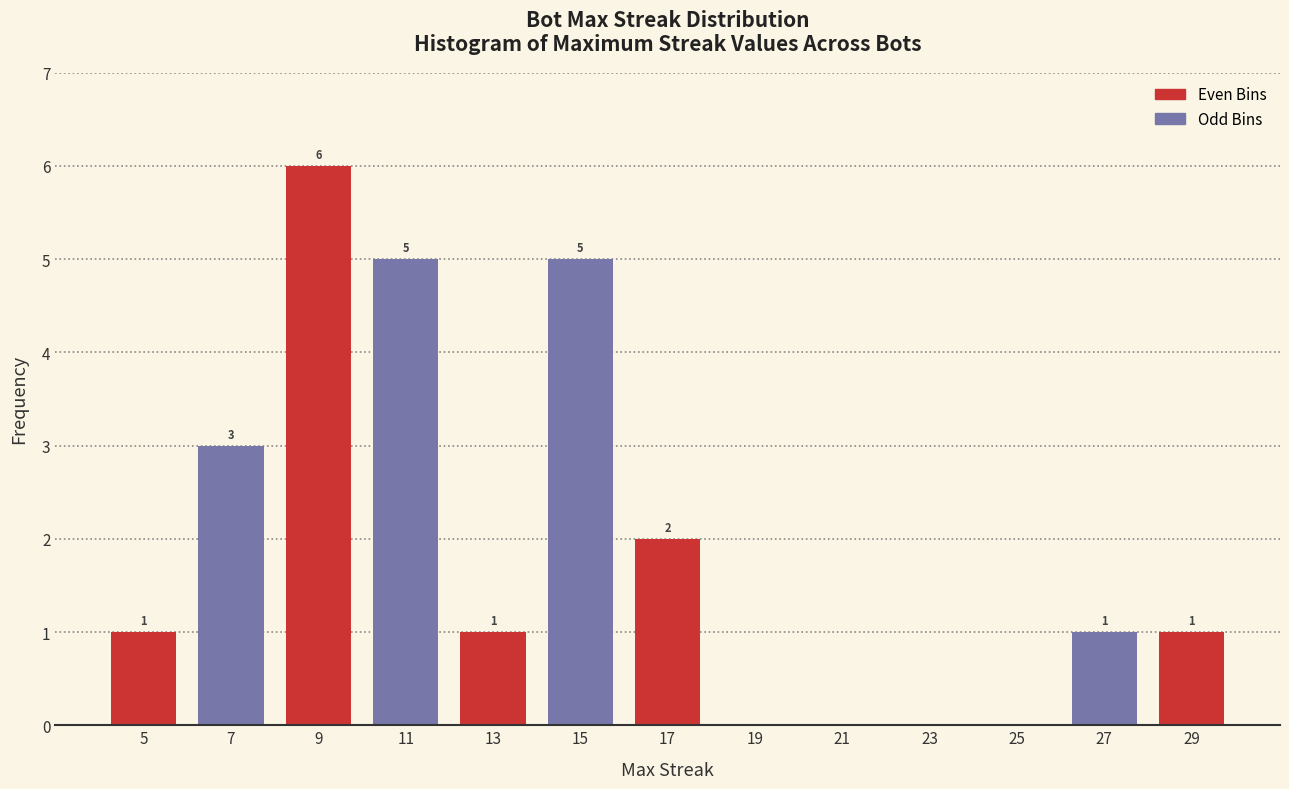

Over which range of the x-axis is the bar tallest?

8 to 10